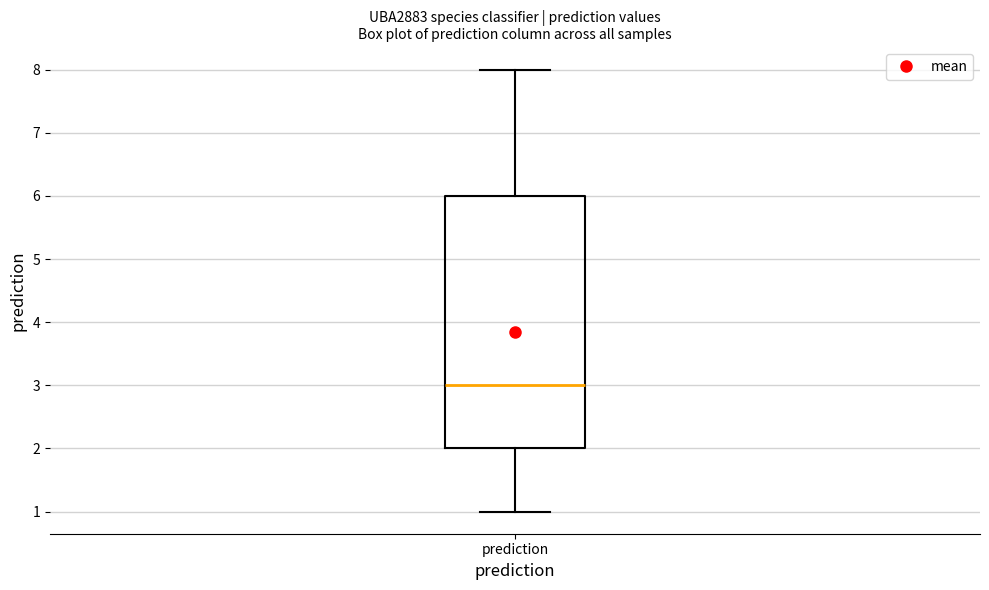

Read this box plot against the y-axis: the position of the median line, the range covered by the box, and the ends of both whiskers. The values are not printed on the chart, so give them approximately, as read against the axis.

median 3, box 2 to 6, whiskers 1 to 8